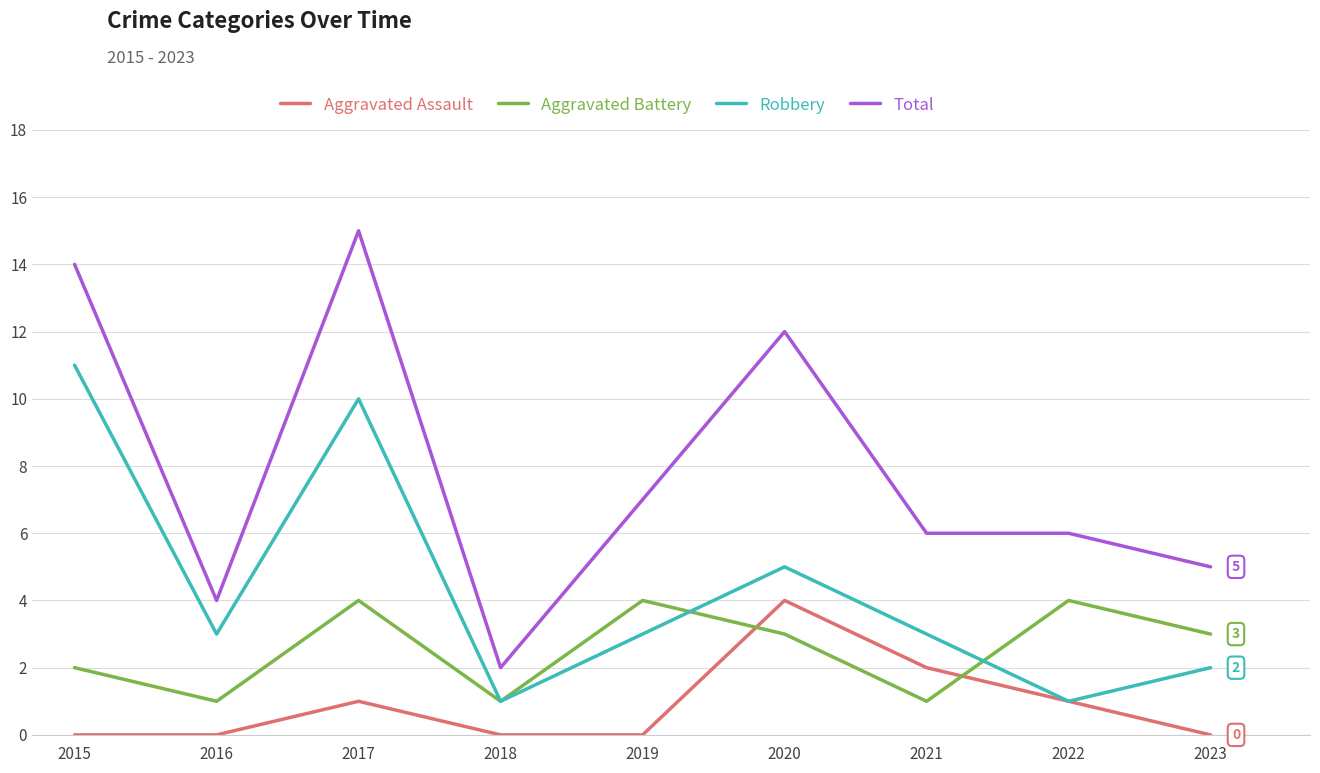

What is the average value of the Aggravated Assault series?

1